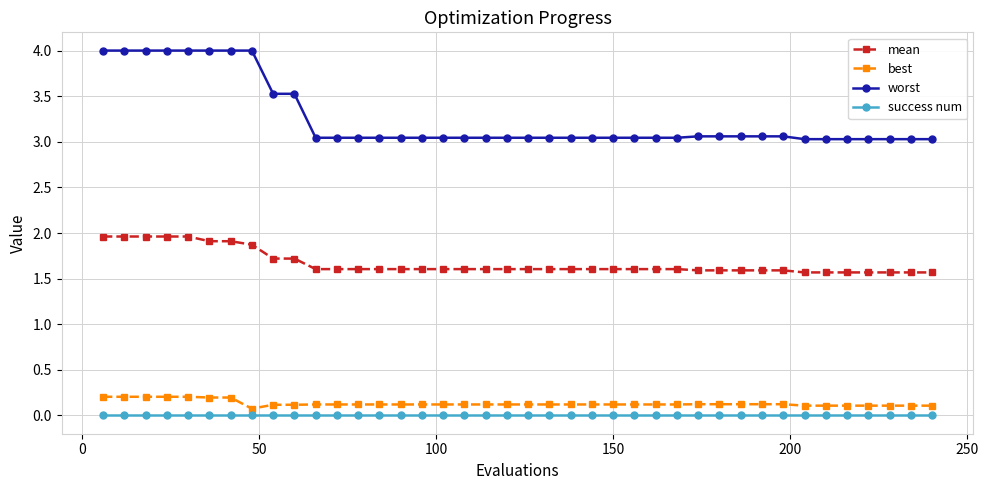

True or false: mean and worst intersect in this chart.

False